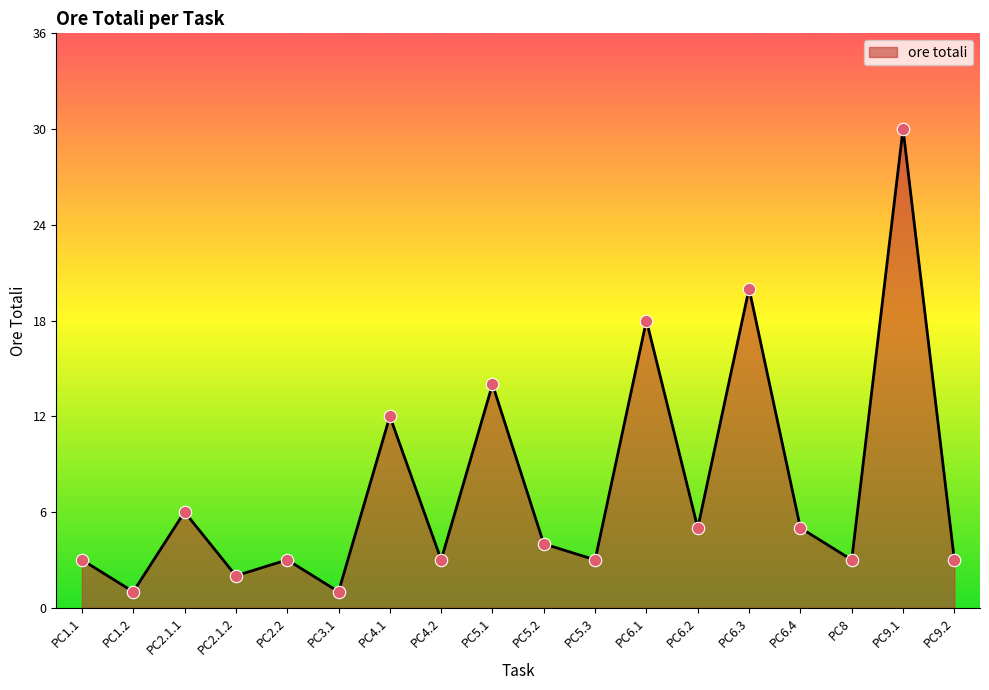

Approximately how many times larger is the value at PC5.1 compared to PC5.2?

3.5